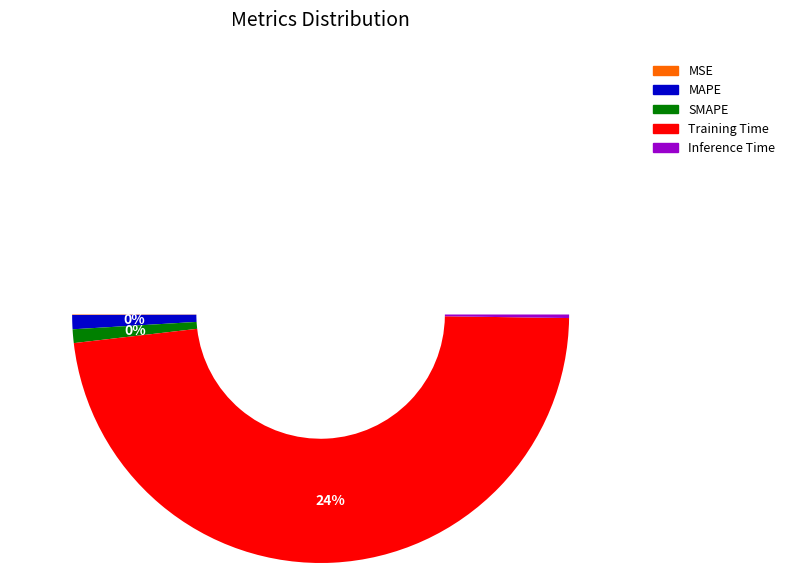

What is the change in value from SMAPE to Training Time?

+3.5